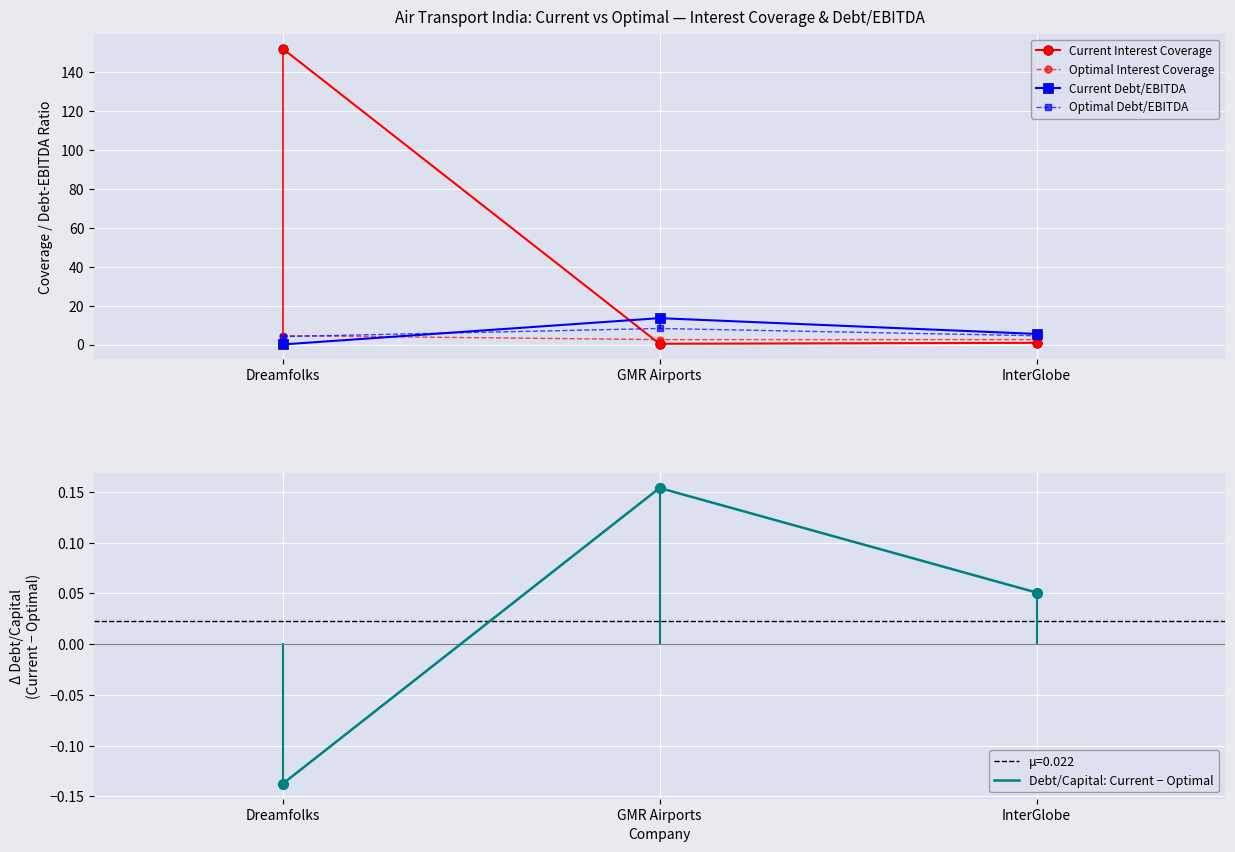

Which series reaches the minimum Y coordinate?

Debt/Capital: Current − Optimal